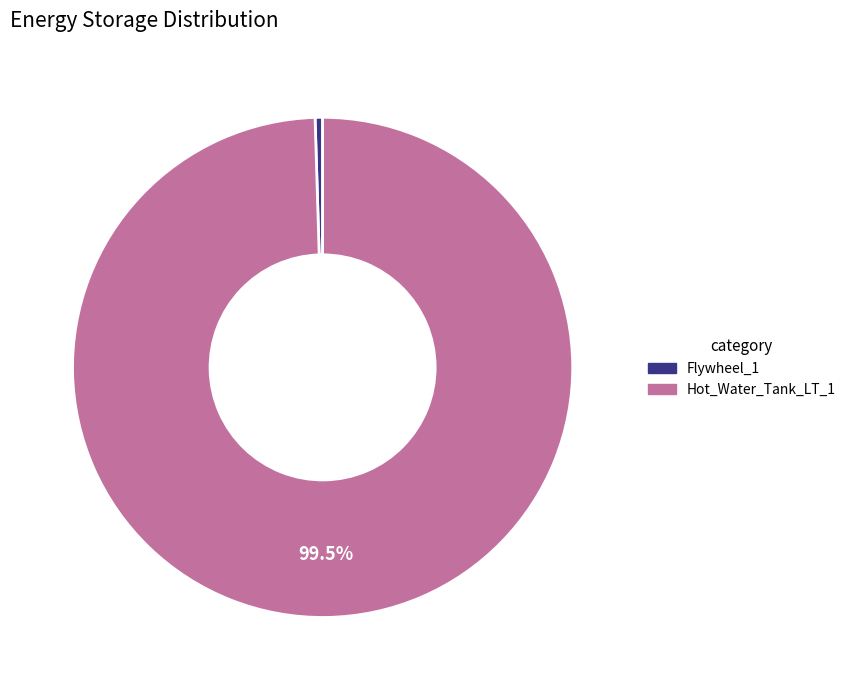

Do Hot_Water_Tank_LT_1 and Flywheel_1 together represent more than half of the pie?

Yes